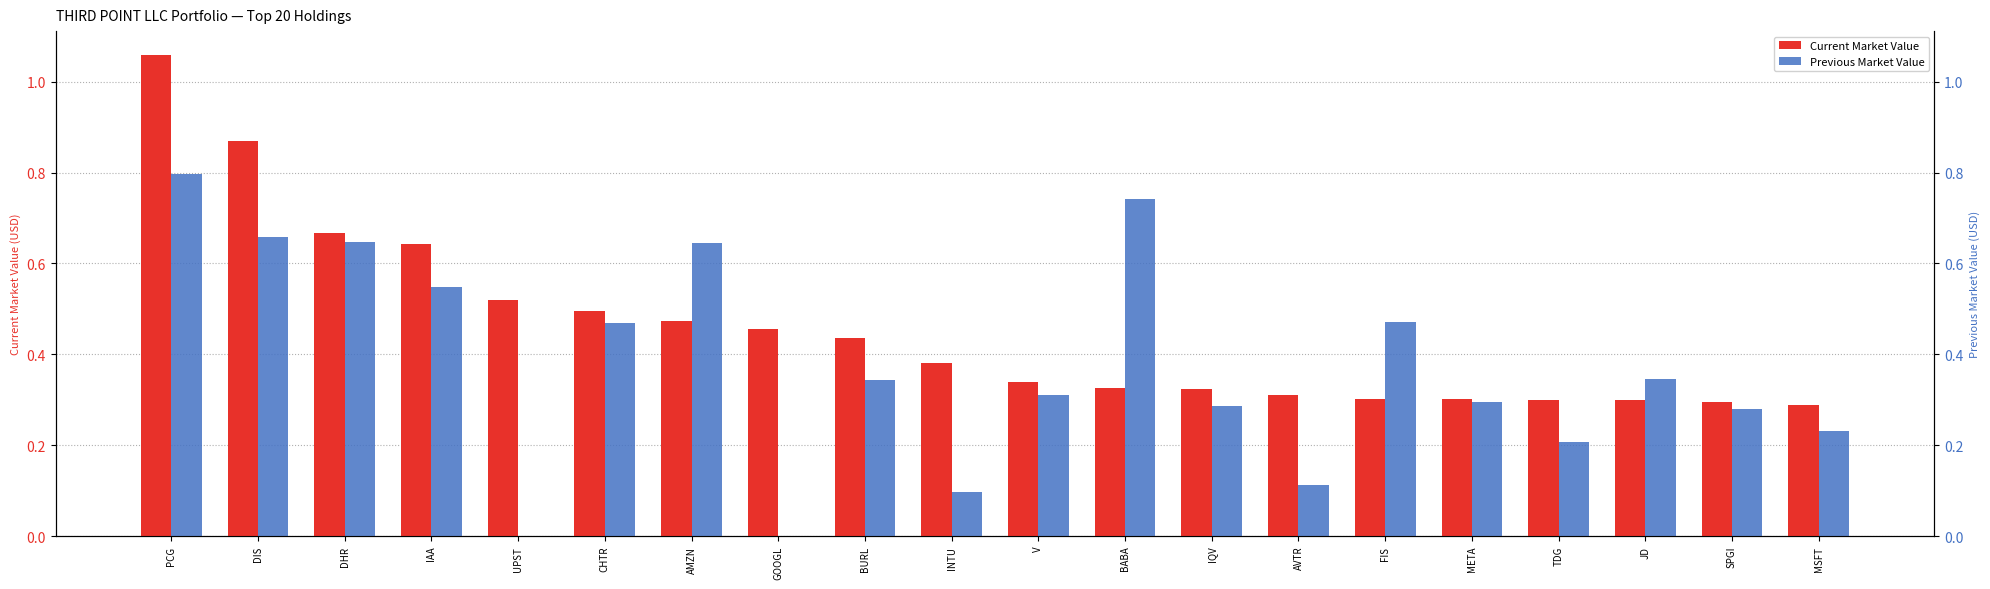

Between TDG and AVTR, which is larger?

AVTR